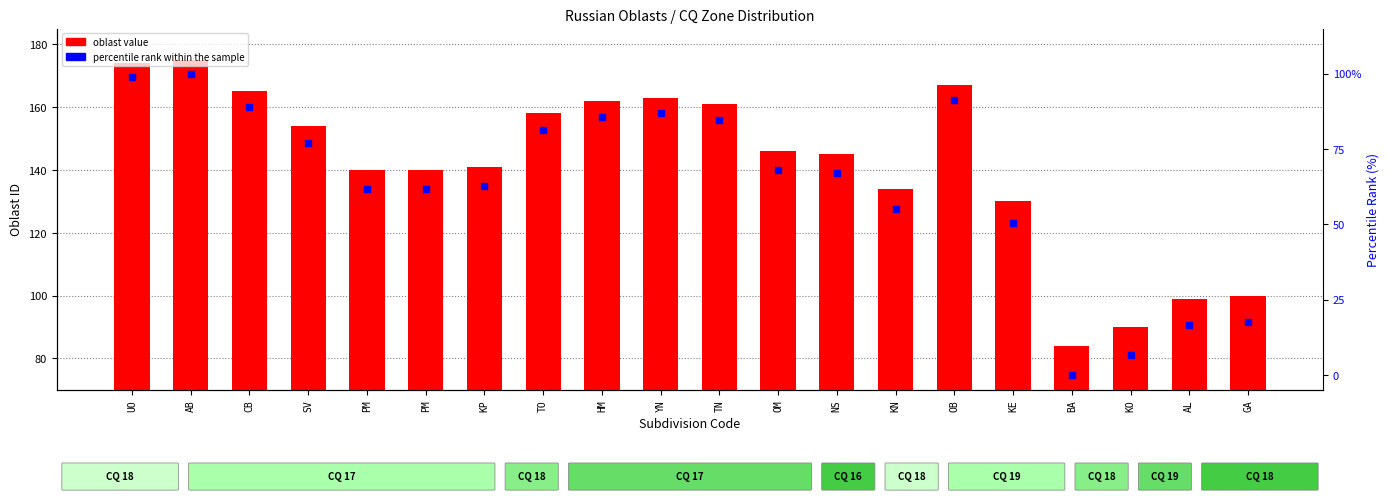

Which series reaches the maximum Y coordinate?

oblast value